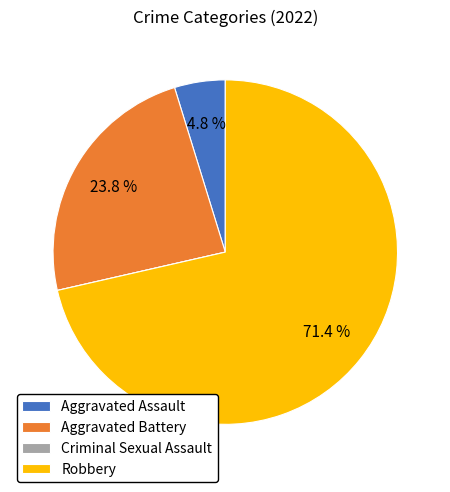

Which category has the biggest portion of the pie?

Robbery